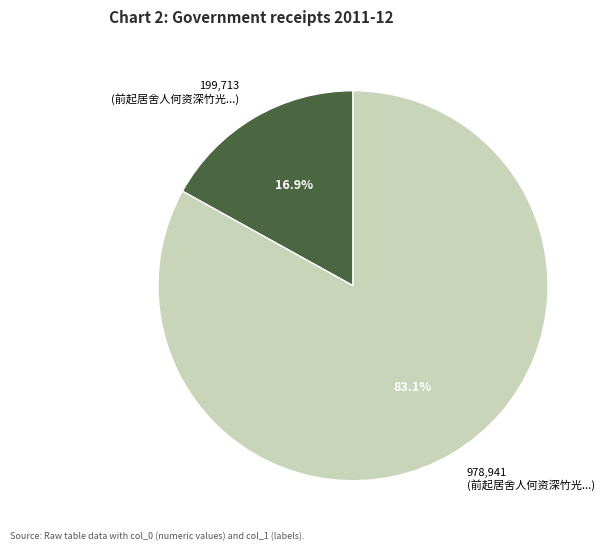

Is there any slice that represents more than half of the pie?

Yes